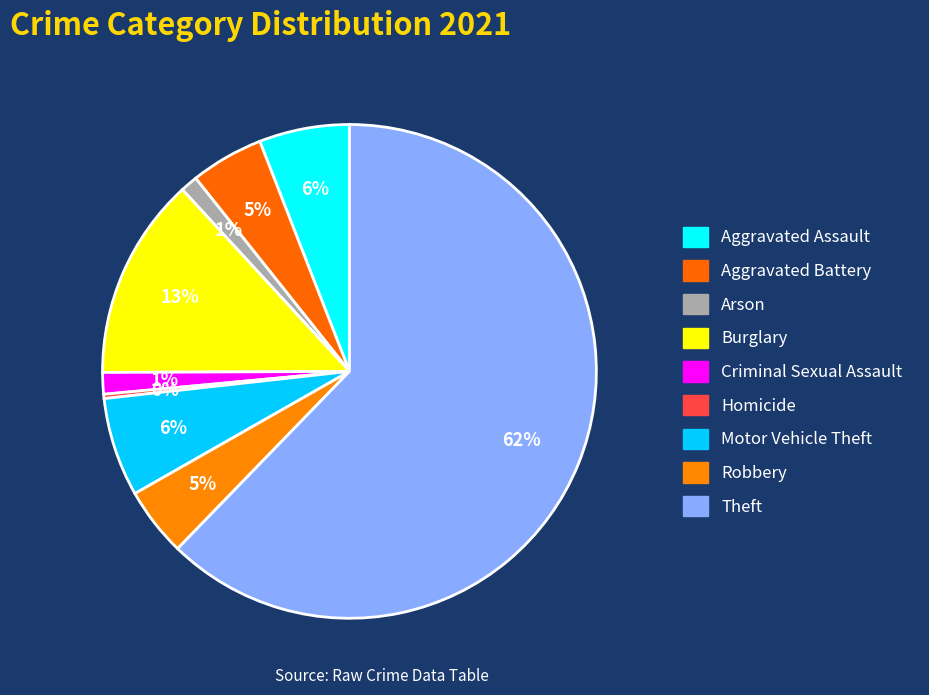

To the nearest percent, what portion does Motor Vehicle Theft represent?

6%